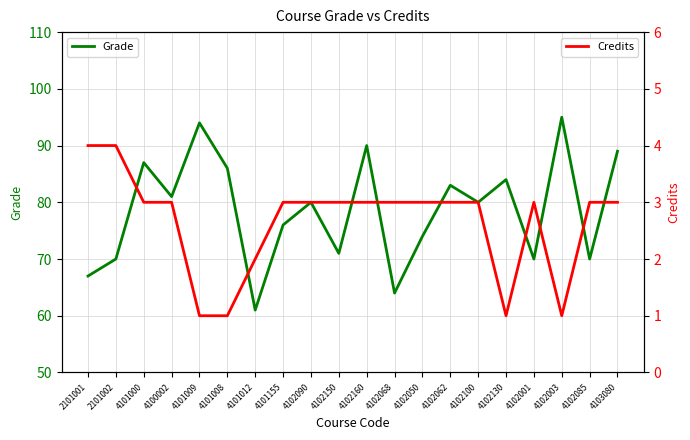

Reading left to right, list all the values displayed in this chart.

Grade: 2101001=67	2101002=70	4101000=87	4100002=81	4101009=94	4101008=86	4101012=61	4101155=76	4102090=80	4102150=71	4102160=90	4102068=64	4102050=74	4102062=83	4102100=80	4102130=84	4102001=70	4102003=95	4102085=70	4103080=89
Credits: 2101001=4	2101002=4	4101000=3	4100002=3	4101009=1	4101008=1	4101012=2	4101155=3	4102090=3	4102150=3	4102160=3	4102068=3	4102050=3	4102062=3	4102100=3	4102130=1	4102001=3	4102003=1	4102085=3	4103080=3